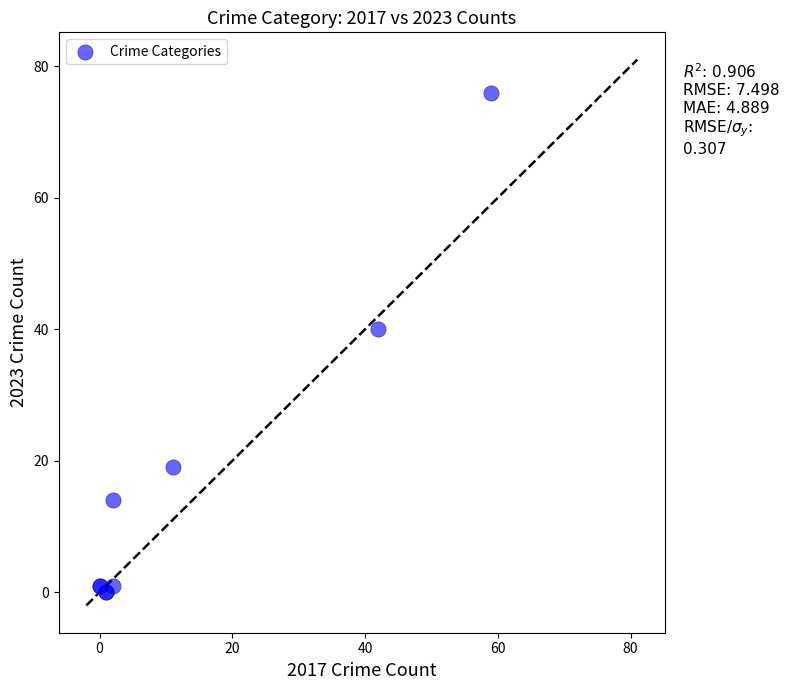

What Y value in the scatter plot is closest to 38?

40